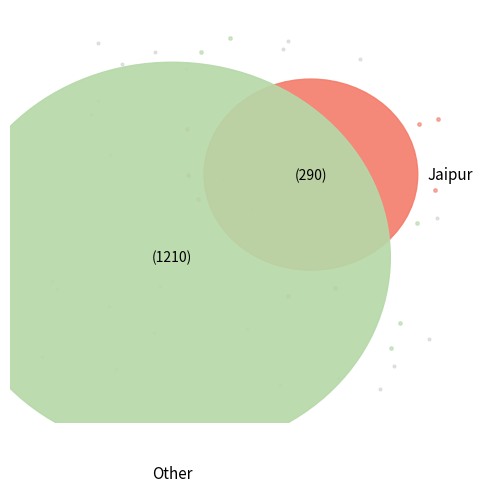

Is there a majority slice in this chart?

No